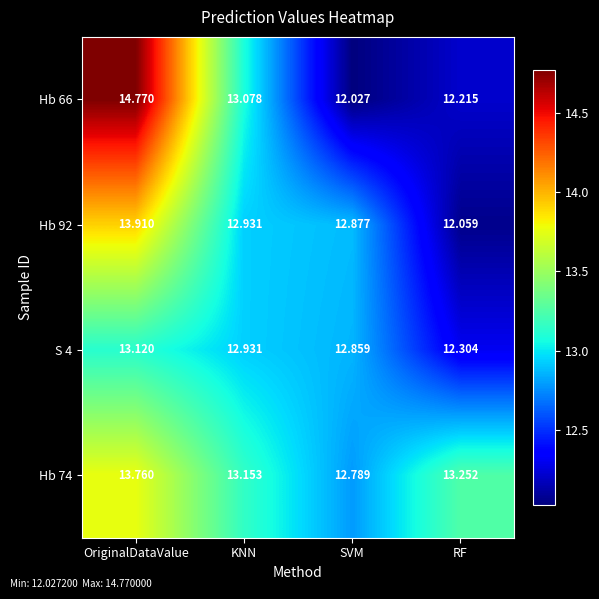

At which category is the sum across all series the highest?

OriginalDataValue